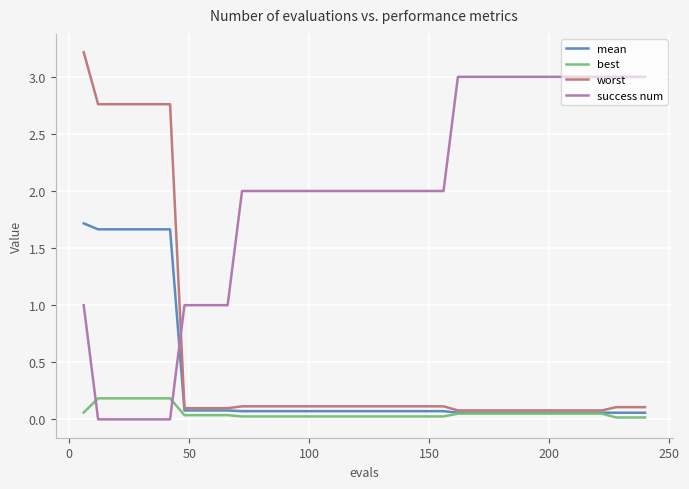

List the series in order of their peak value, lowest first.

best, mean, success num, worst